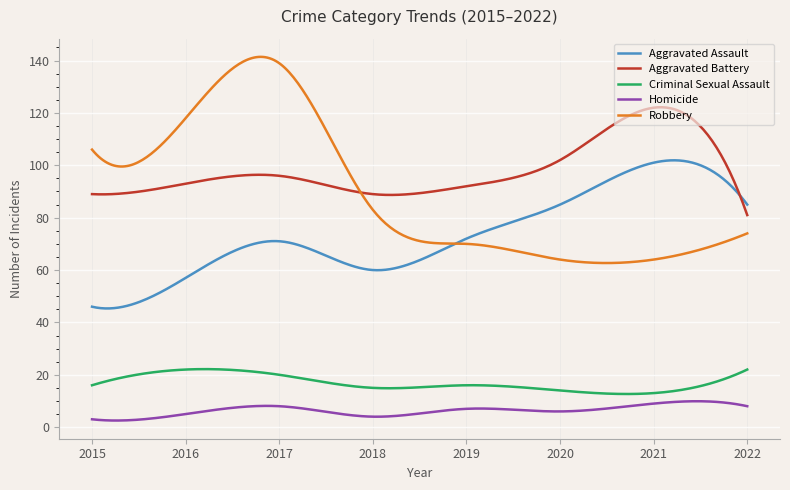

Which series has the largest total across all categories?

Aggravated Battery